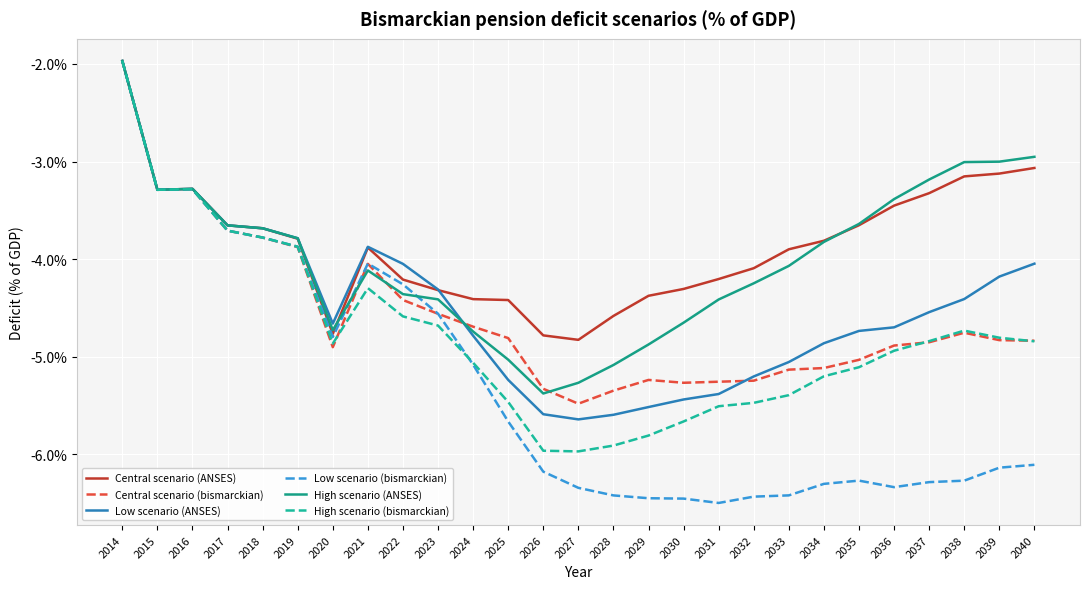

Which has a higher value, 2037 or 2026?

2037